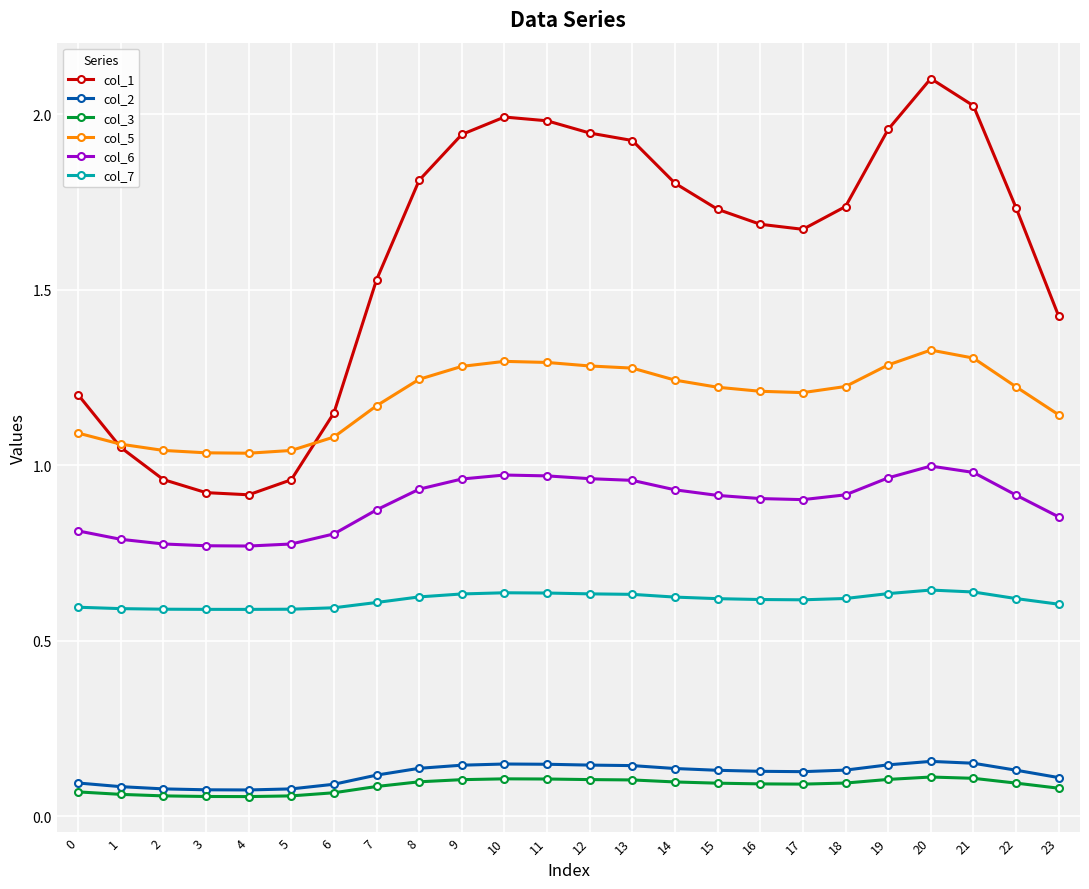

True or false: col_6 and col_1 cross at least once.

False